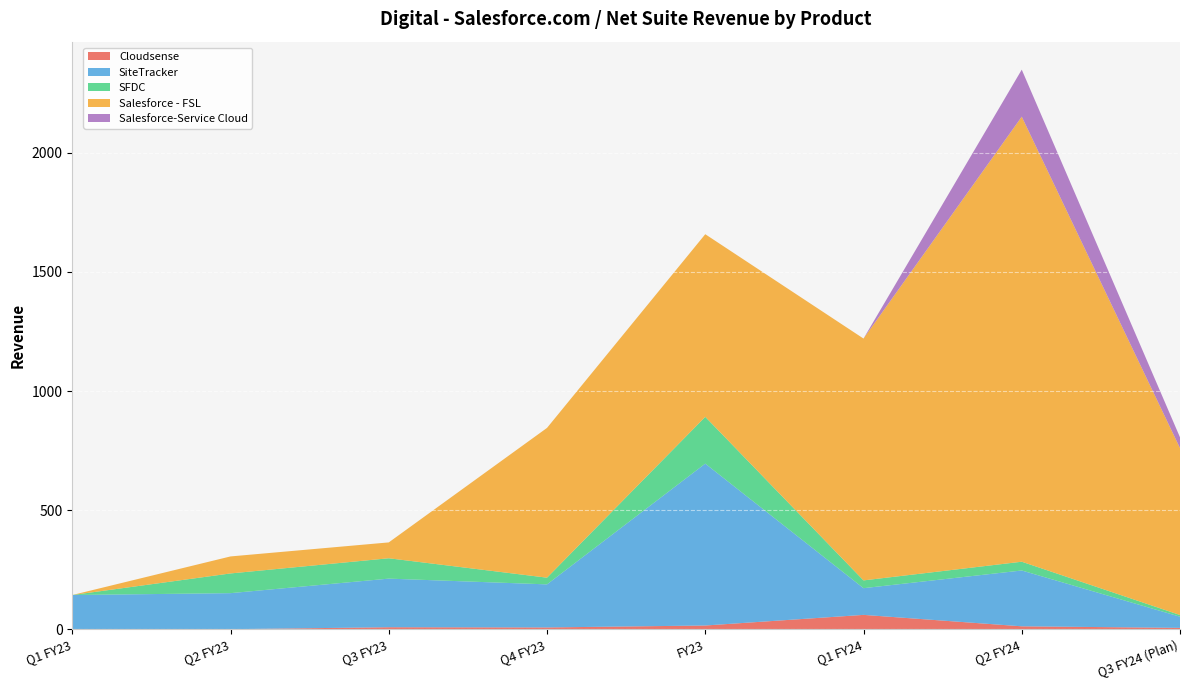

Reading left to right, extract all data points from this chart.

Cloudsense: 0.0	0.0	8.2	7.3	15.5	60.1	12.1	5.5
SiteTracker: 143.5	151.3	204.1	180.9	679.8	112.2	234.4	46.9
SFDC: 0.0	82.7	85.5	28.1	196.4	32.6	36.8	7.0
Salesforce - FSL: 0.0	71.4	66.6	628.9	767.0	1015.6	1868.9	701.0
Salesforce-Service Cloud: 0.0	0.0	0.0	0.0	0.0	0.0	197.5	45.3